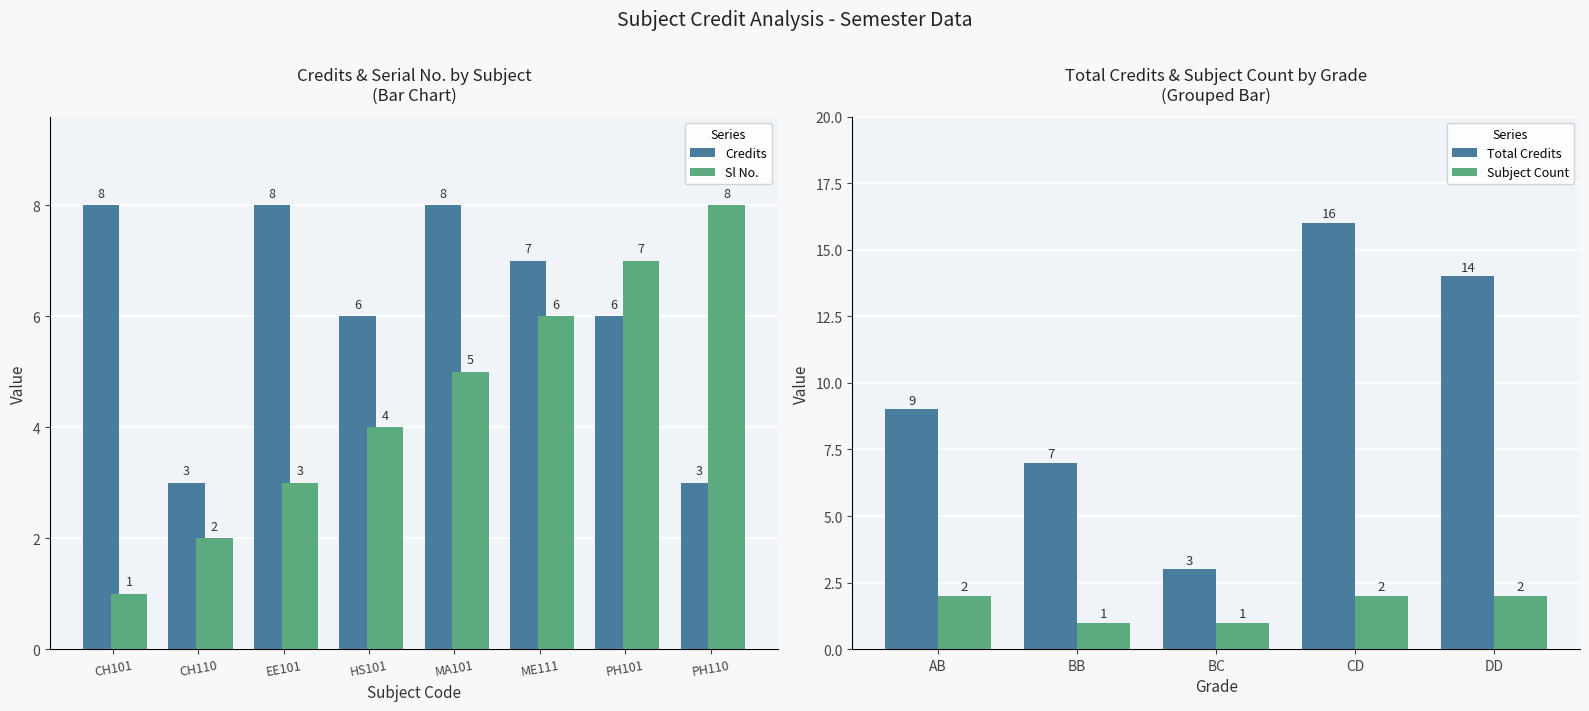

Does the chart contain any negative values?

No